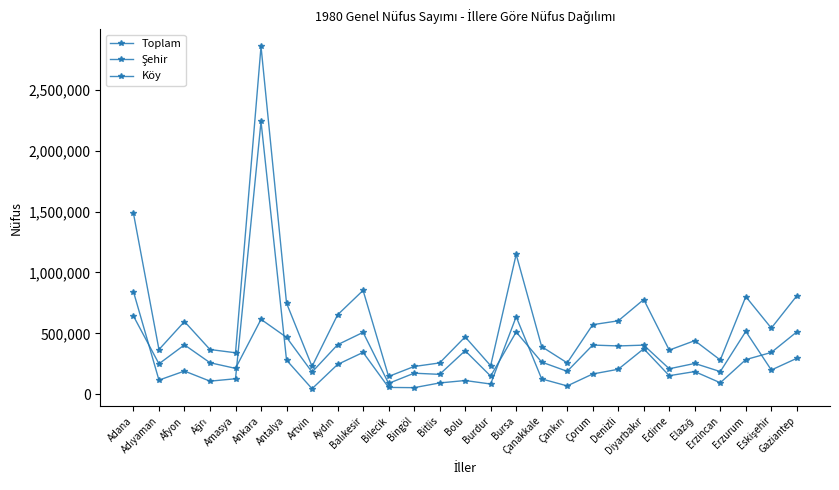

Reading left to right, transcribe all the data shown in this chart.

Toplam: 1485743	367595	597516	368009	341287	2854689	748706	228997	652488	853177	147001	228702	257908	471751	235009	1148492	391568	258436	571831	603338	778150	363286	440808	282022	801809	543802	808697
Şehir: 842845	116986	191298	108414	128077	2238967	280837	46208	245329	344368	56981	54997	93757	113569	84983	636910	126703	69325	167273	205938	374264	153236	187025	95228	285182	343923	512745
Köy: 642898	250609	406218	259595	213210	615722	467869	182789	407159	508809	90020	173705	164151	358182	150026	511582	264865	189111	404558	397400	403886	210050	253783	186794	516627	199879	295952